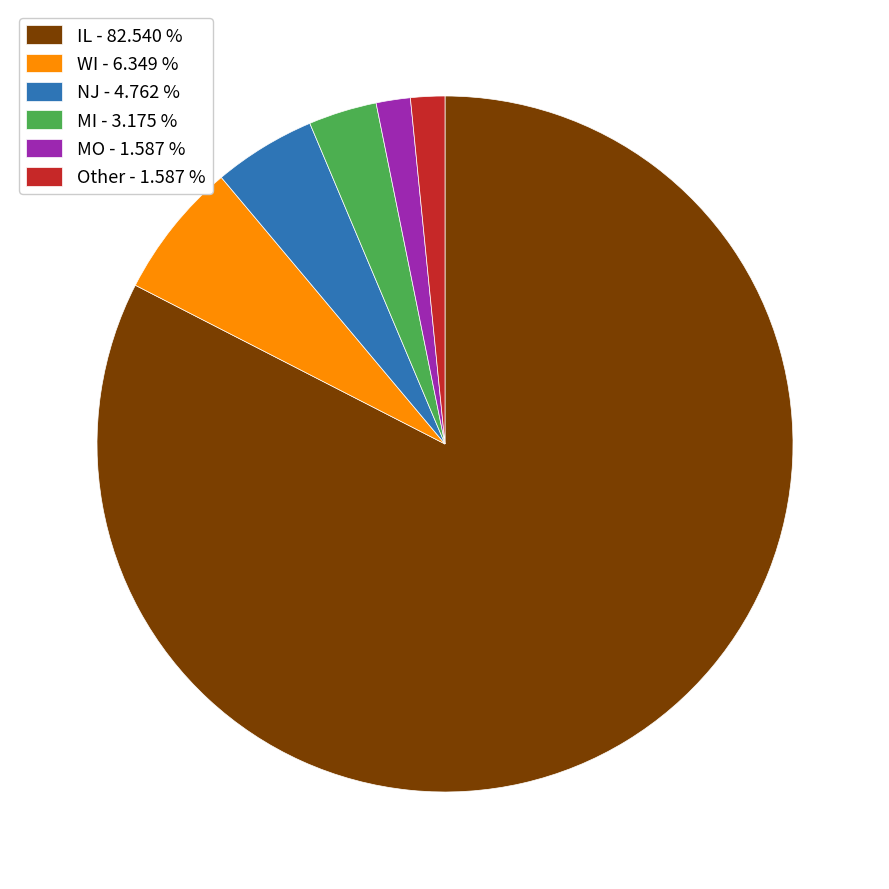

Combined, do IL - 82.540 % and Other - 1.587 % account for over 50%?

Yes